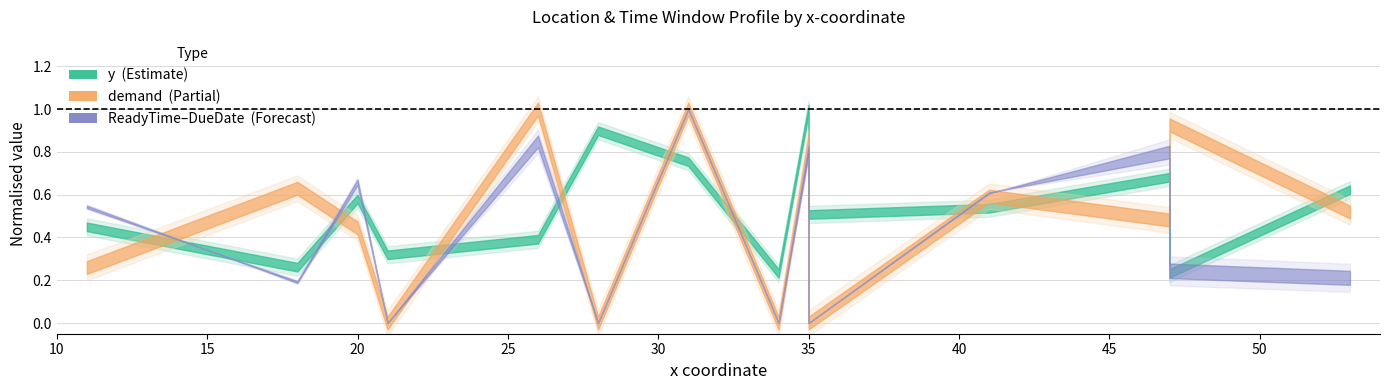

Which label corresponds to the smallest value in the chart?

35